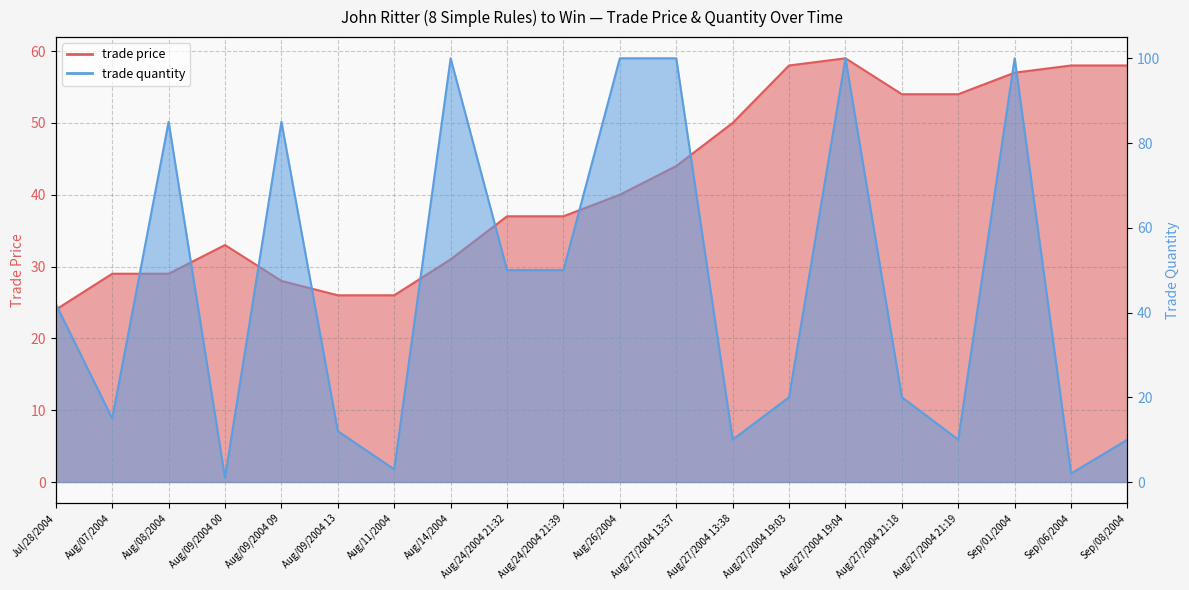

Does the chart have visible grid lines?

Yes